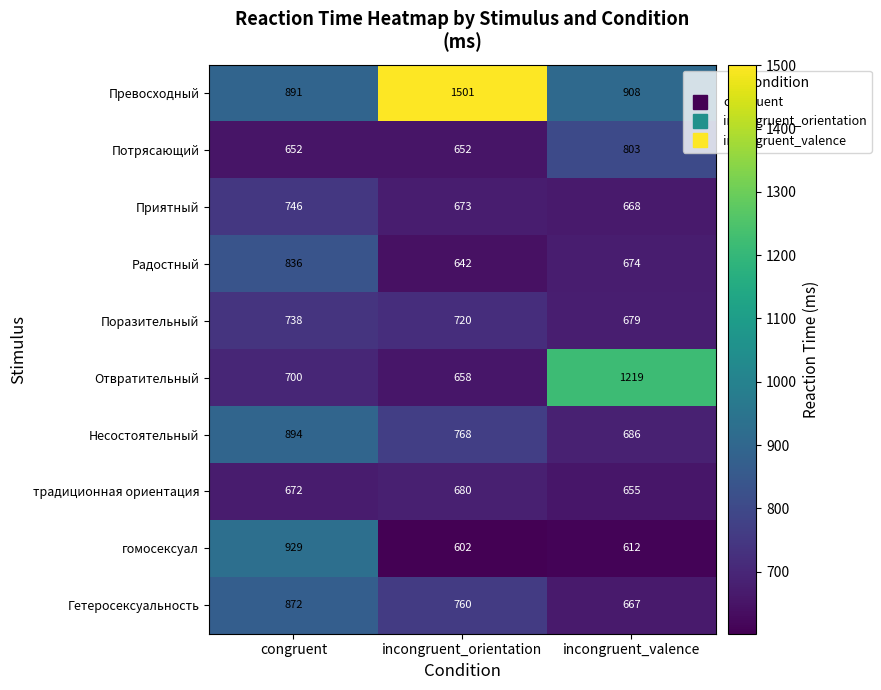

What is the difference between the Гетеросексуальность values at congruent and incongruent_orientation?

112